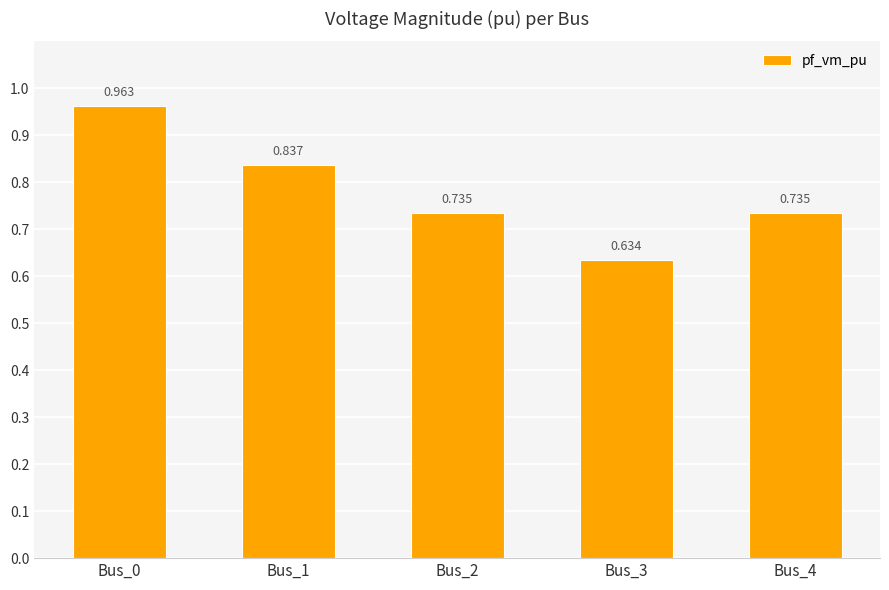

What is the difference between the maximum and minimum values?

0.3